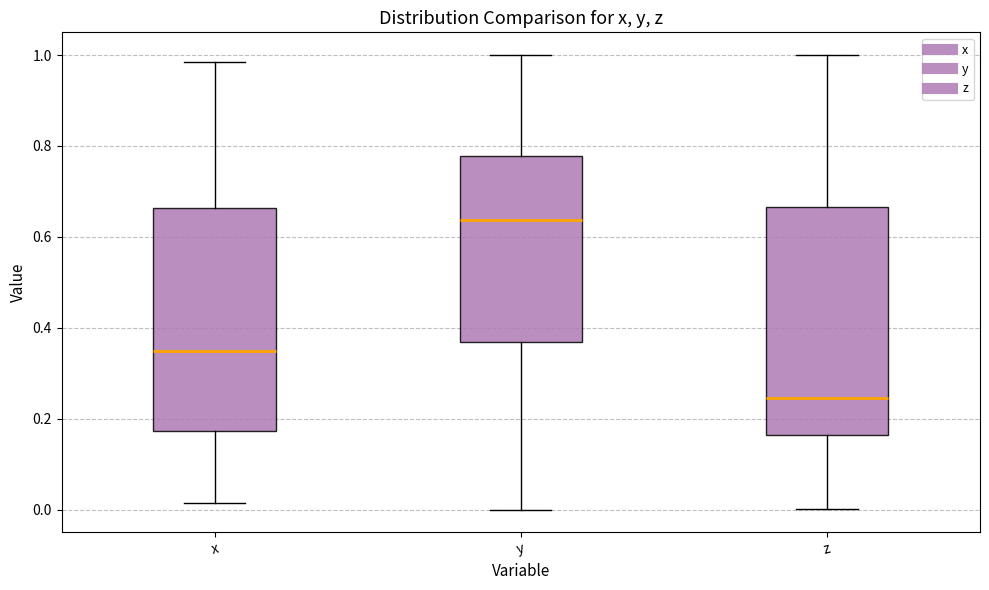

Reading left to right, transcribe this box plot: for each box, give where its median line is, the range the box spans, and where its two whiskers end, as read against the y-axis. The values are not printed on the chart, so give them approximately, as read against the axis.

x: median 0.34, box 0.18 to 0.66, whiskers 0.02 to 0.98
y: median 0.64, box 0.36 to 0.78, whiskers 0.00 to 1.00
z: median 0.24, box 0.16 to 0.66, whiskers 0.00 to 1.00